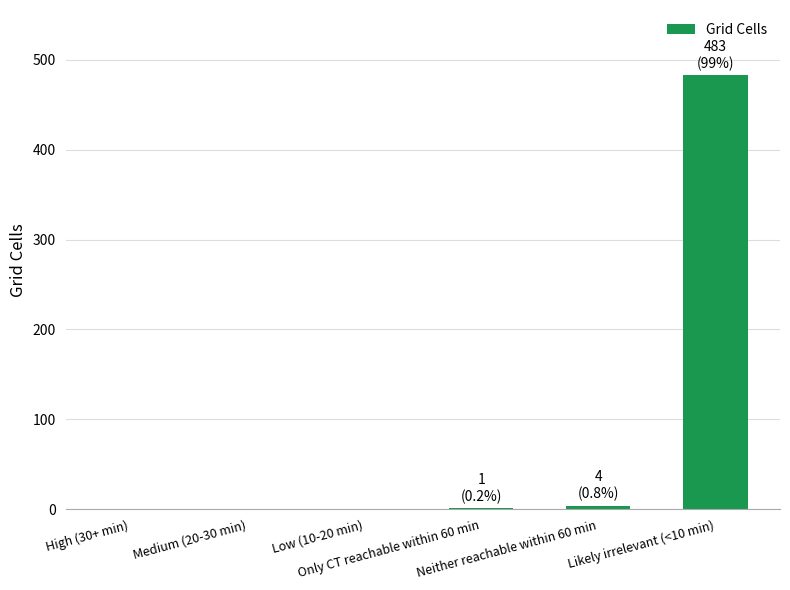

What is the maximum value shown in the chart?

483